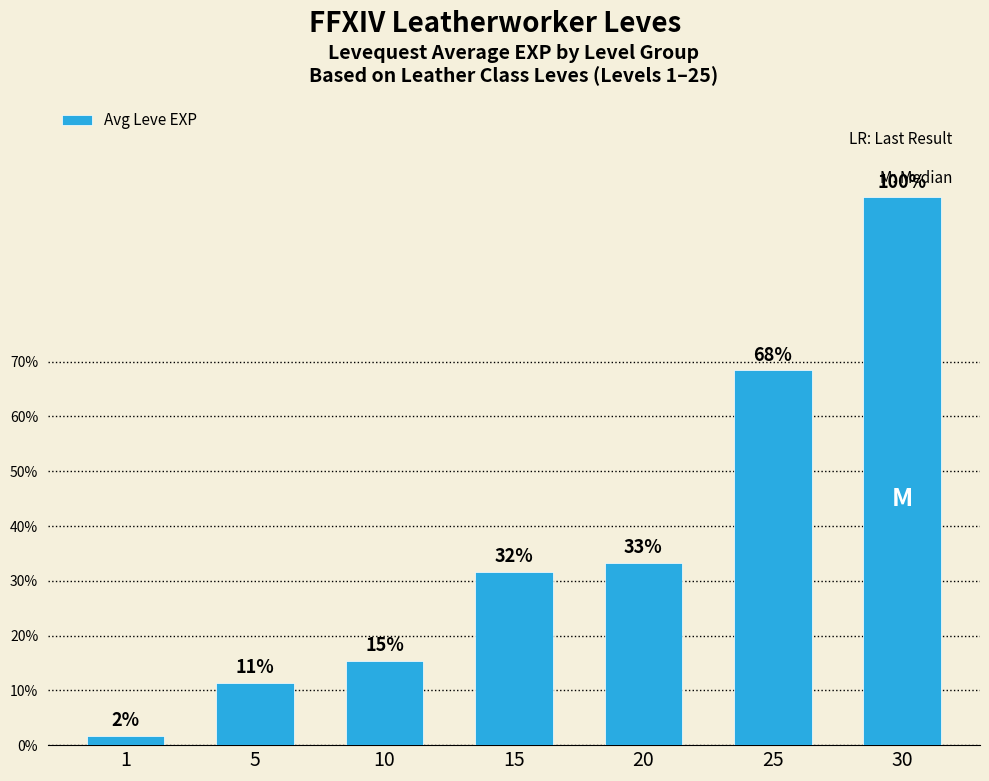

Does the chart contain any negative values?

No